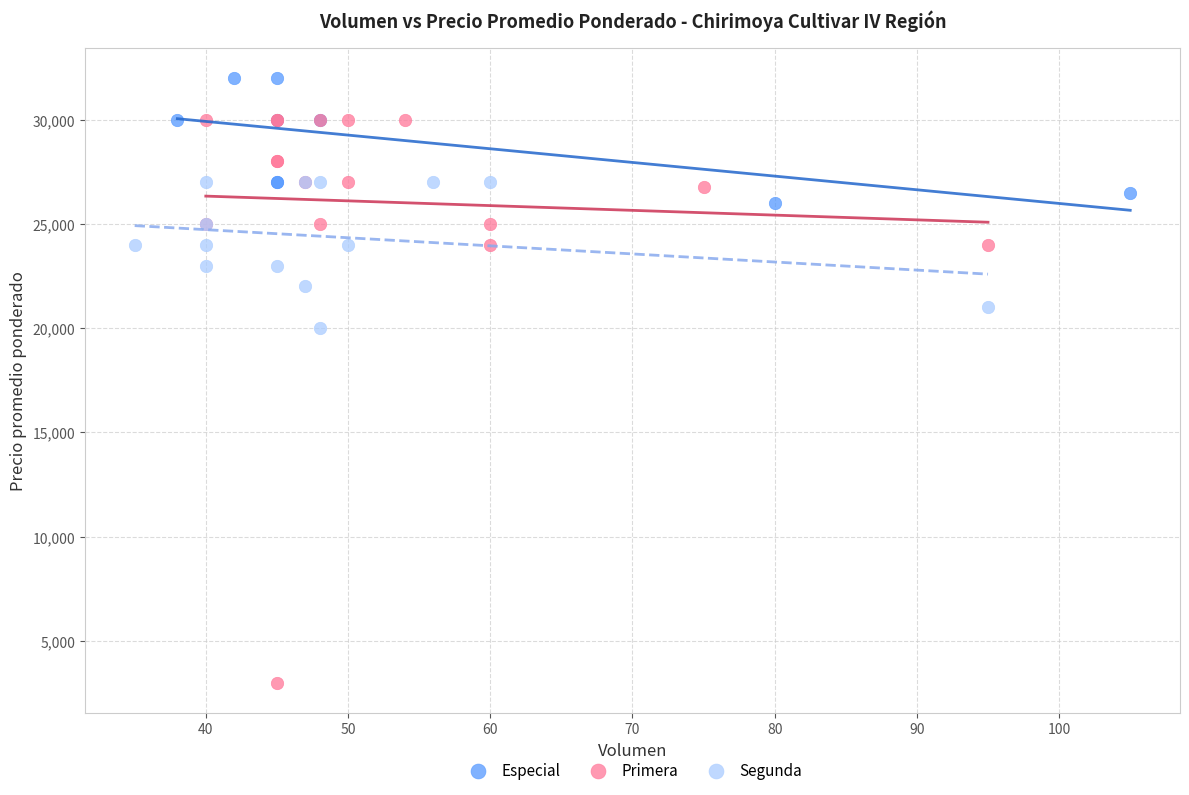

Which series has the largest Y range (max minus min)?

Primera